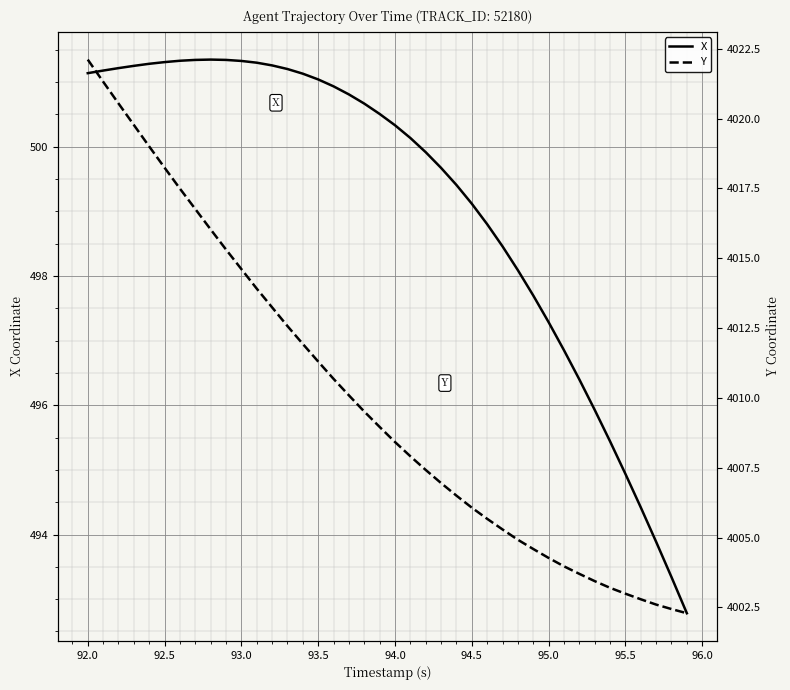

Is it true that X equals 715.7 at 94.0?

False